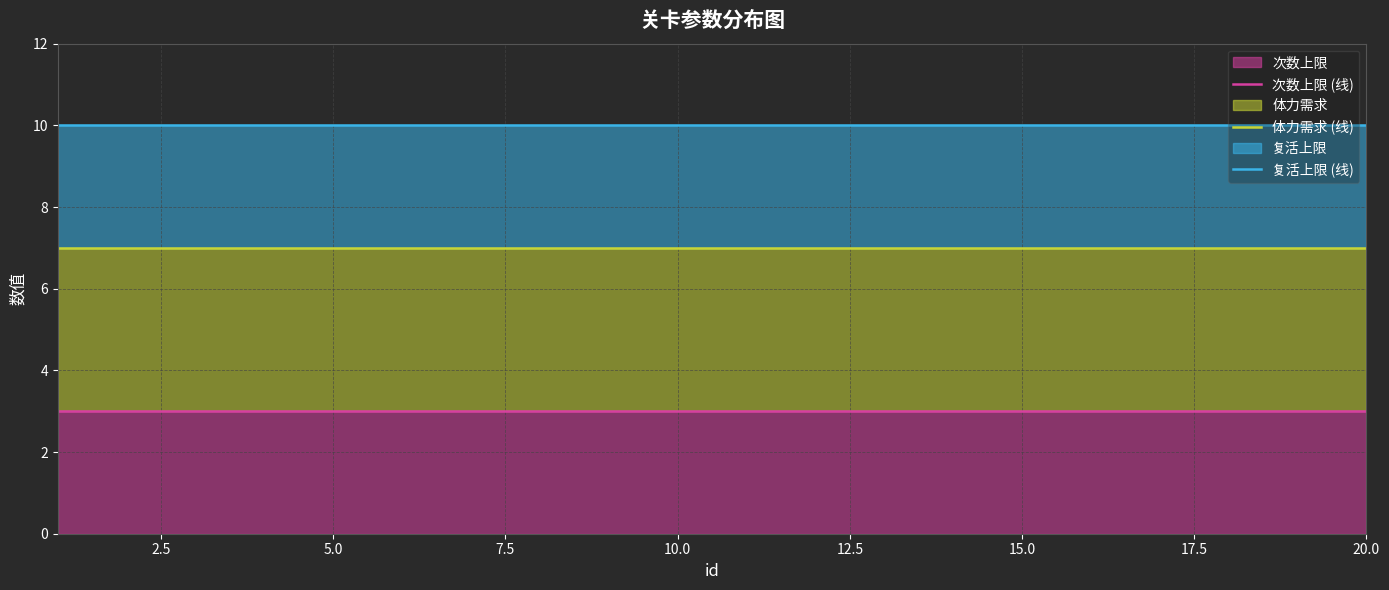

What position from the left is 12.5?

6